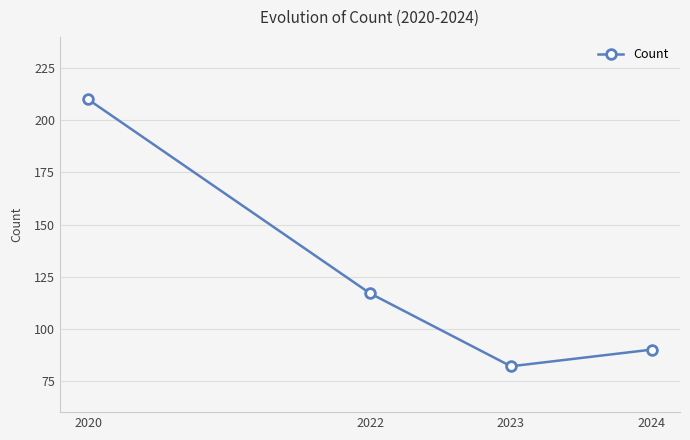

List the labels in order of value, smallest first.

2023, 2024, 2022, 2020